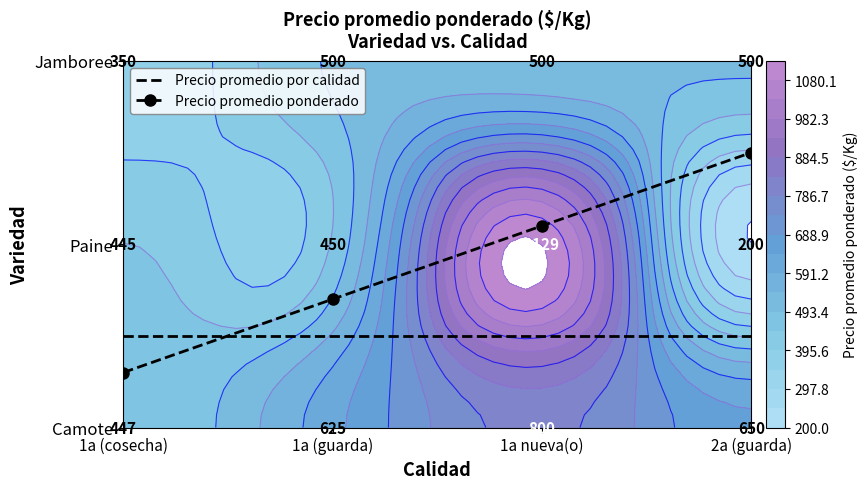

Which series changed the most between 1a (cosecha) and 1a (guarda)?

Precio promedio ponderado